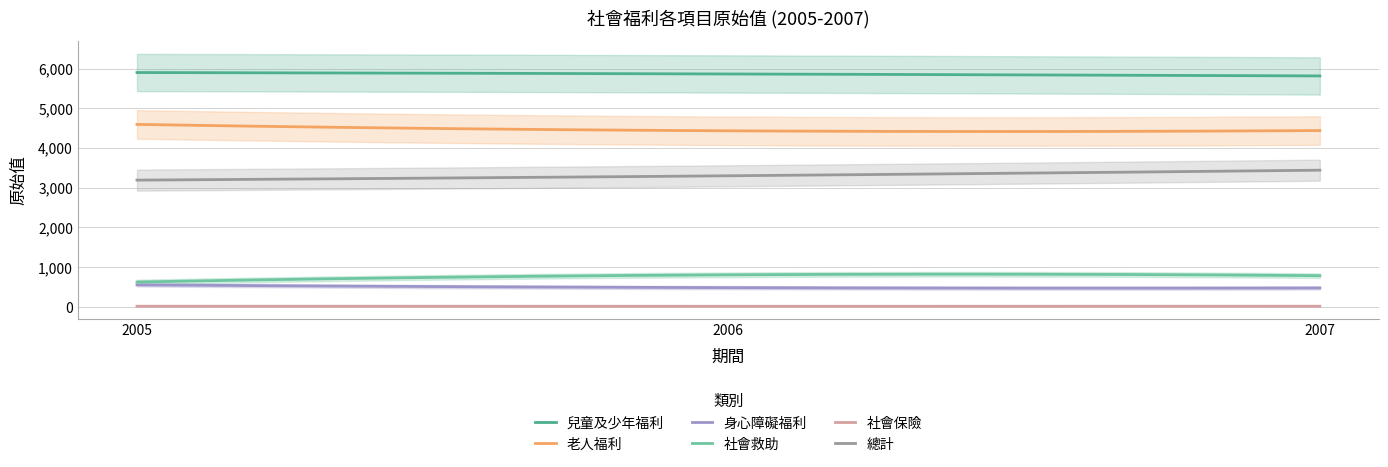

How many data points in 總計 are less than 3301?

1